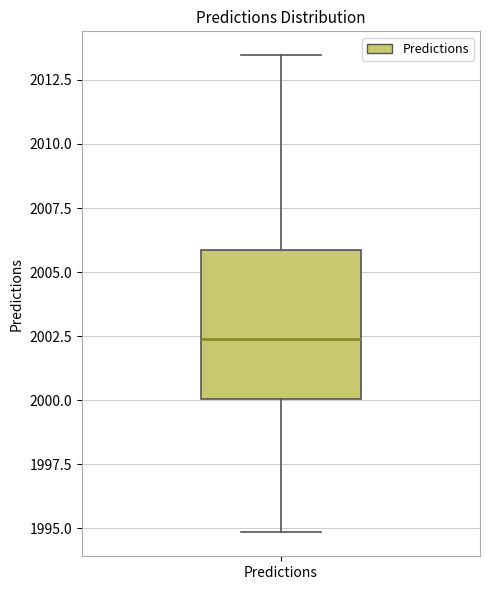

Transcribe this box plot: give where the median line is, the range the box spans, and where the two whiskers end, as read against the y-axis. The values are not printed on the chart, so give them approximately, as read against the axis.

median 2002.5, box 2000.0 to 2006.0, whiskers 1995.0 to 2013.5